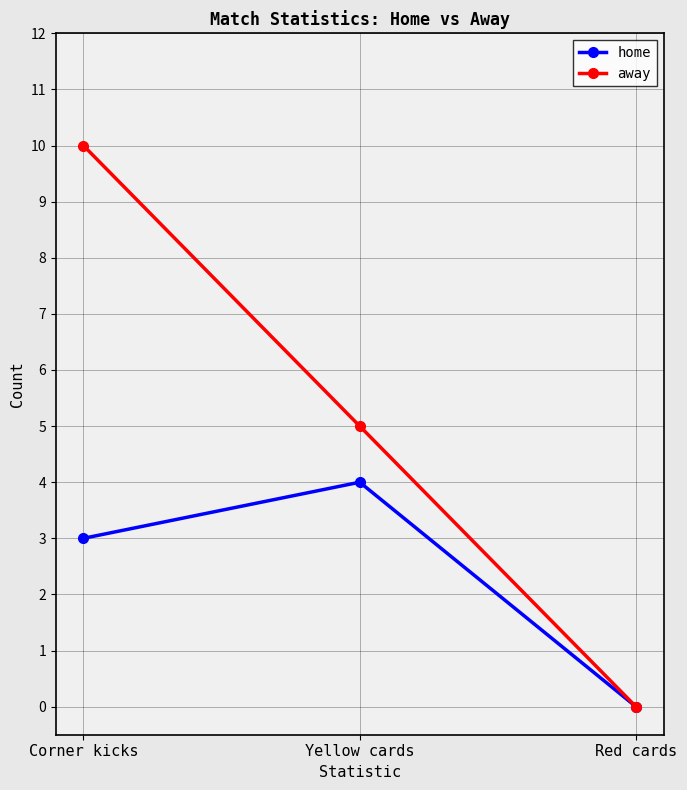

What is the difference between the maximum and second lowest values in the home series?

1